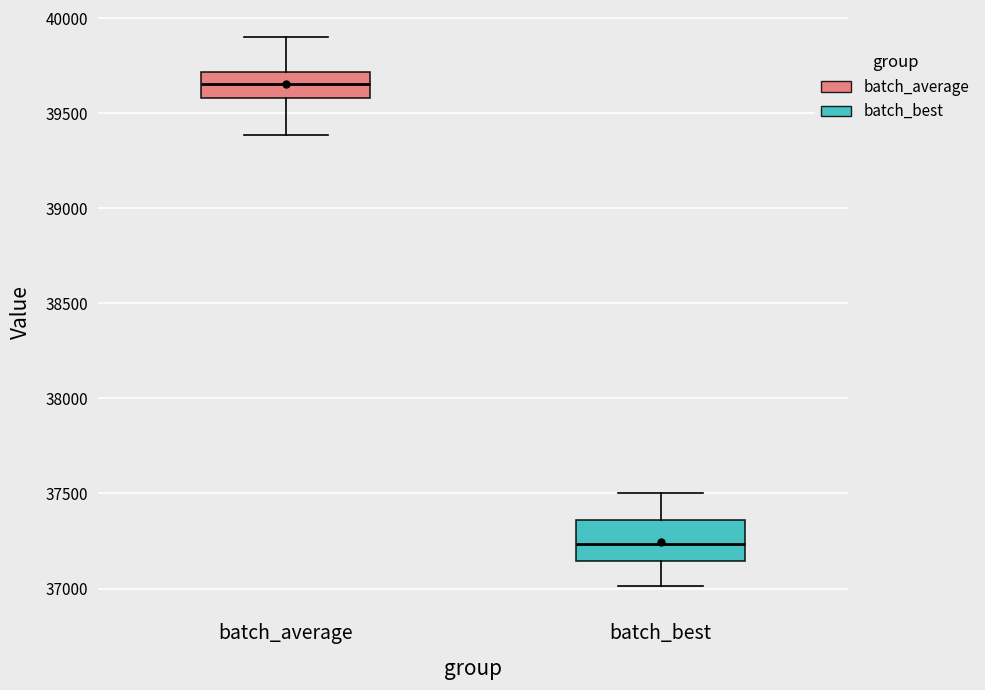

Reading left to right, read every box against the y-axis: the position of its median line, the range the box covers, and the ends of its whiskers. The values are not printed on the chart, so give them approximately, as read against the axis.

batch_average: median 39650, box 39600 to 39700, whiskers 39400 to 39900
batch_best: median 37250, box 37150 to 37350, whiskers 37000 to 37500